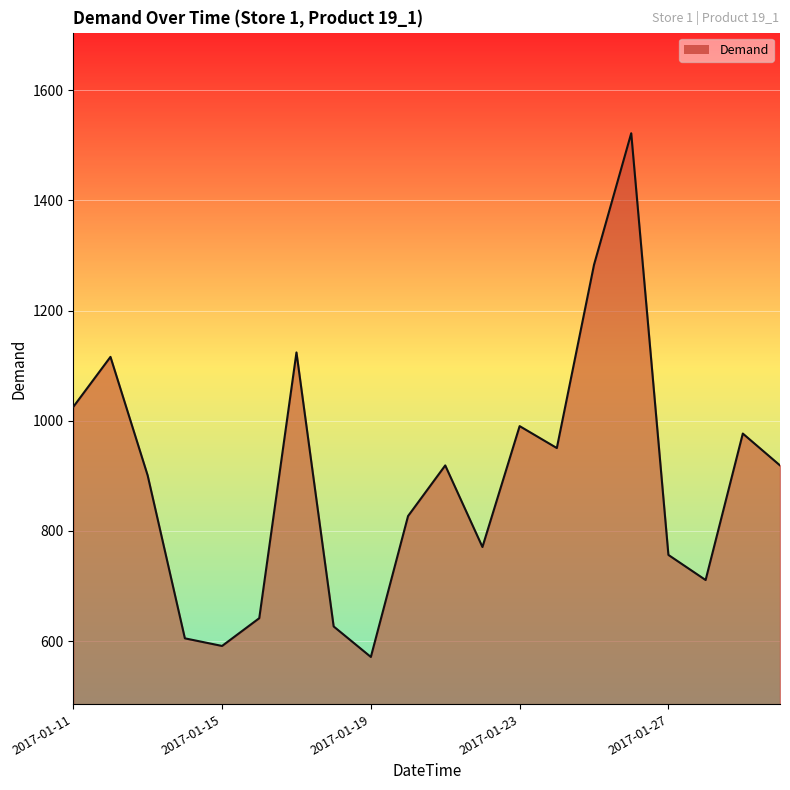

What is the maximum value shown in the chart?

1521.8